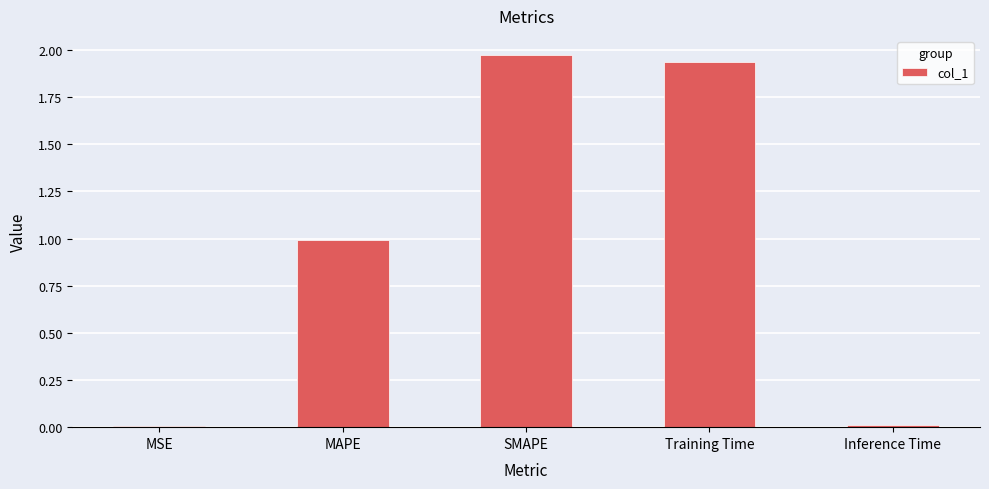

What is the change in value from MAPE to Inference Time?

-1.0